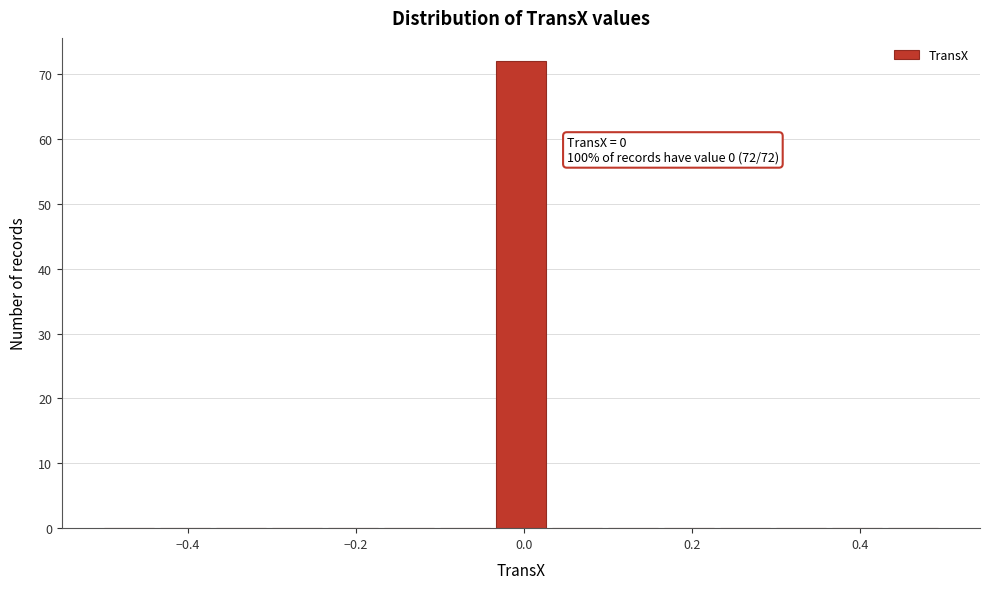

Around what value on the x-axis is the tallest bar? Give the approximate position of its centre, as read against the axis.

0.00